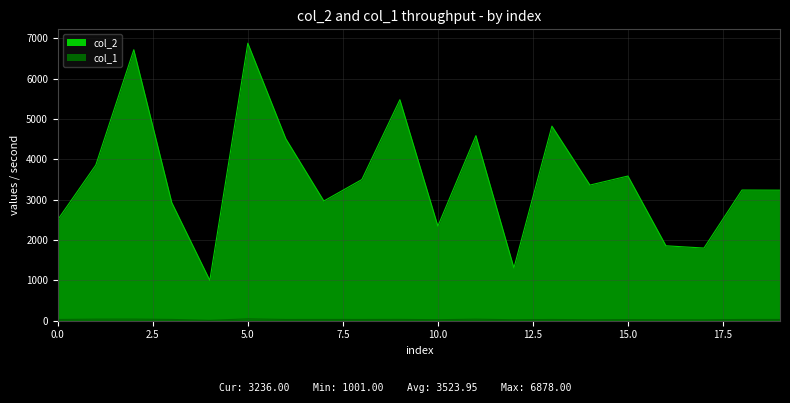

Is it true that col_2 equals 3239 at 18?

True